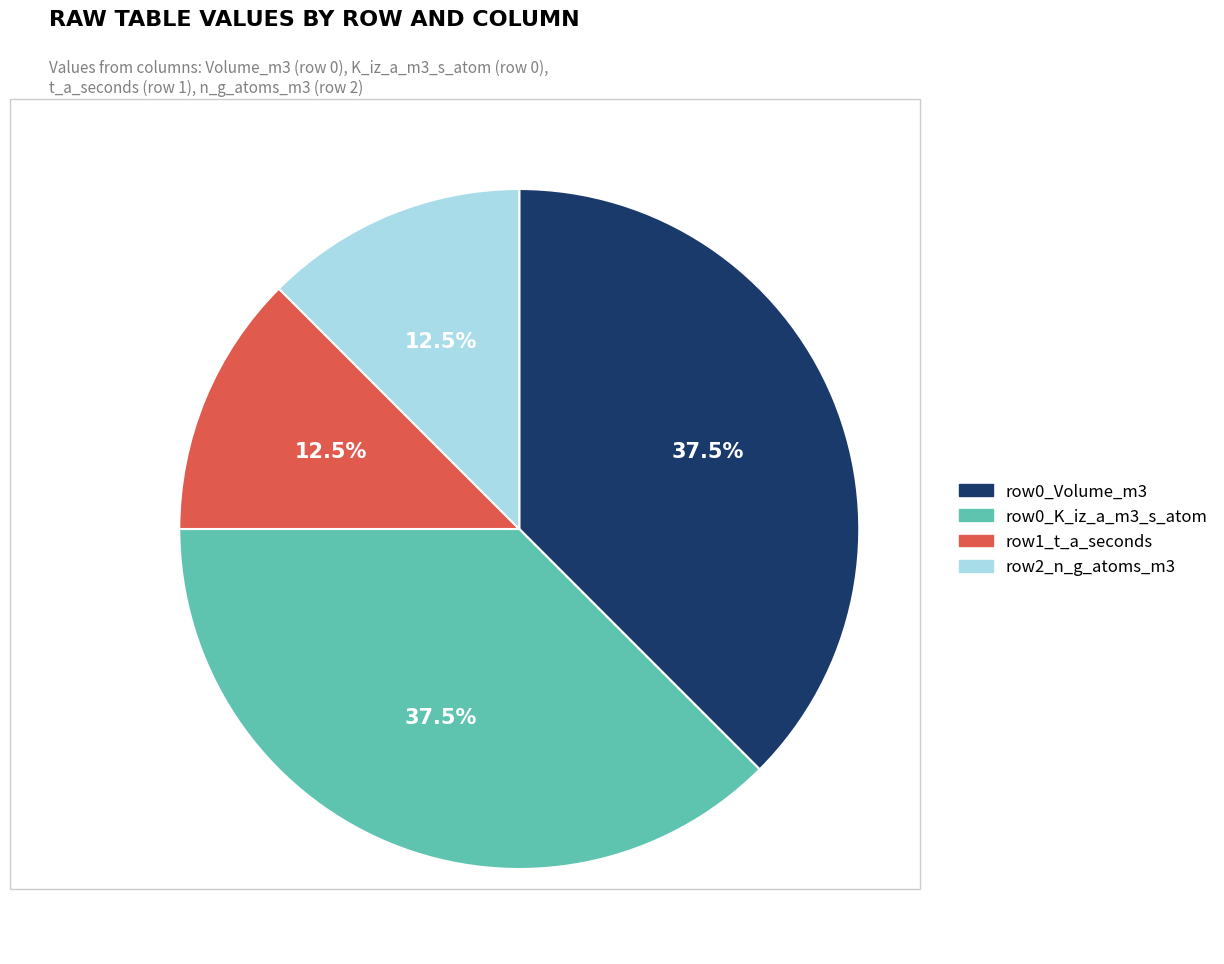

Is there a majority slice in this chart?

No